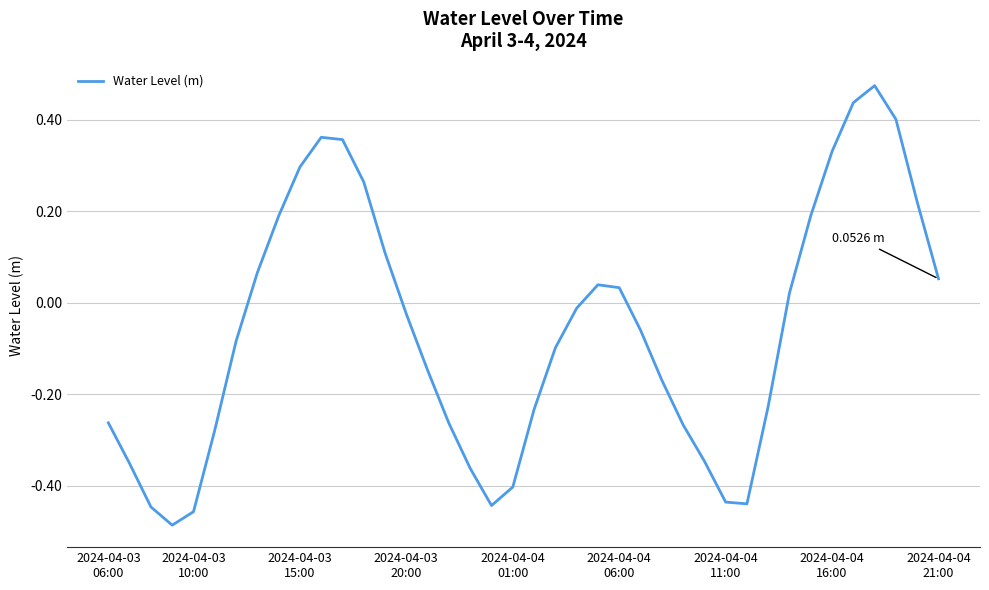

What is the difference between the maximum and minimum values?

1.0